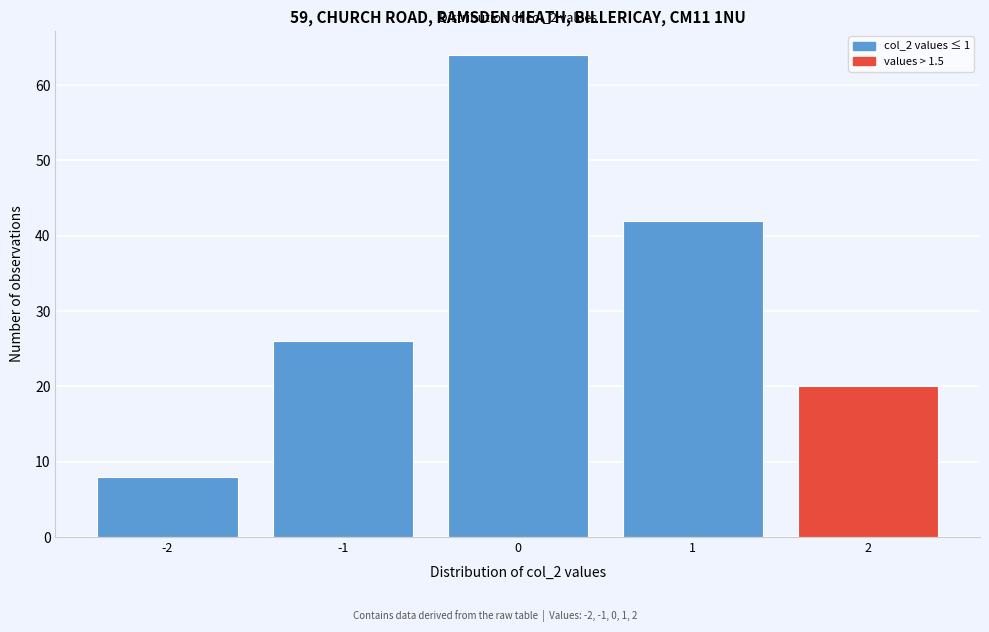

Over which range of the x-axis is the bar tallest?

-0.5 to 0.5